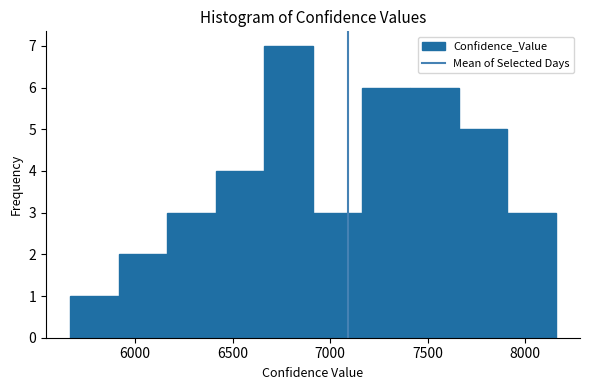

What is the height of the bar covering 7400 to 7650 on the x-axis? Neither the bar edges nor the heights are printed on the chart, so give them approximately, as read against the axes.

6